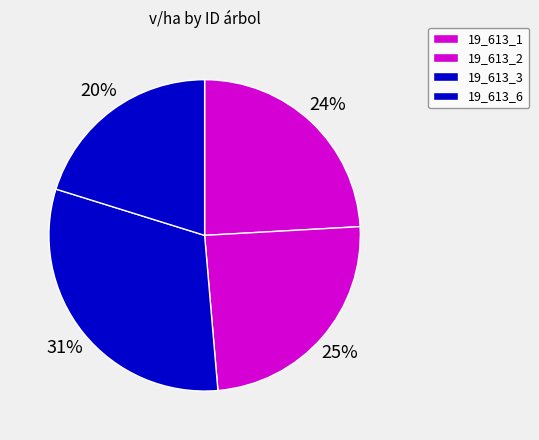

How many slices are in this pie chart?

4